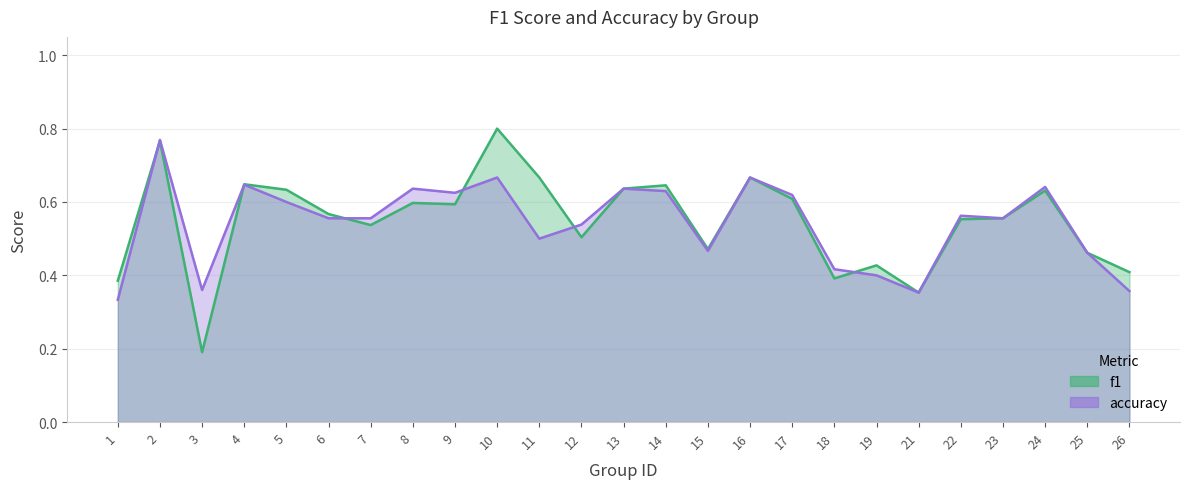

Reading left to right, what are all the values shown in this chart?

f1: 1=0.4	2=0.8	3=0.2	4=0.6	5=0.6	6=0.6	7=0.5	8=0.6	9=0.6	10=0.8	11=0.7	12=0.5	13=0.6	14=0.6	15=0.5	16=0.7	17=0.6	18=0.4	19=0.4	21=0.4	22=0.6	23=0.6	24=0.6	25=0.5	26=0.4
accuracy: 1=0.3	2=0.8	3=0.4	4=0.6	5=0.6	6=0.6	7=0.6	8=0.6	9=0.6	10=0.7	11=0.5	12=0.5	13=0.6	14=0.6	15=0.5	16=0.7	17=0.6	18=0.4	19=0.4	21=0.4	22=0.6	23=0.6	24=0.6	25=0.5	26=0.4